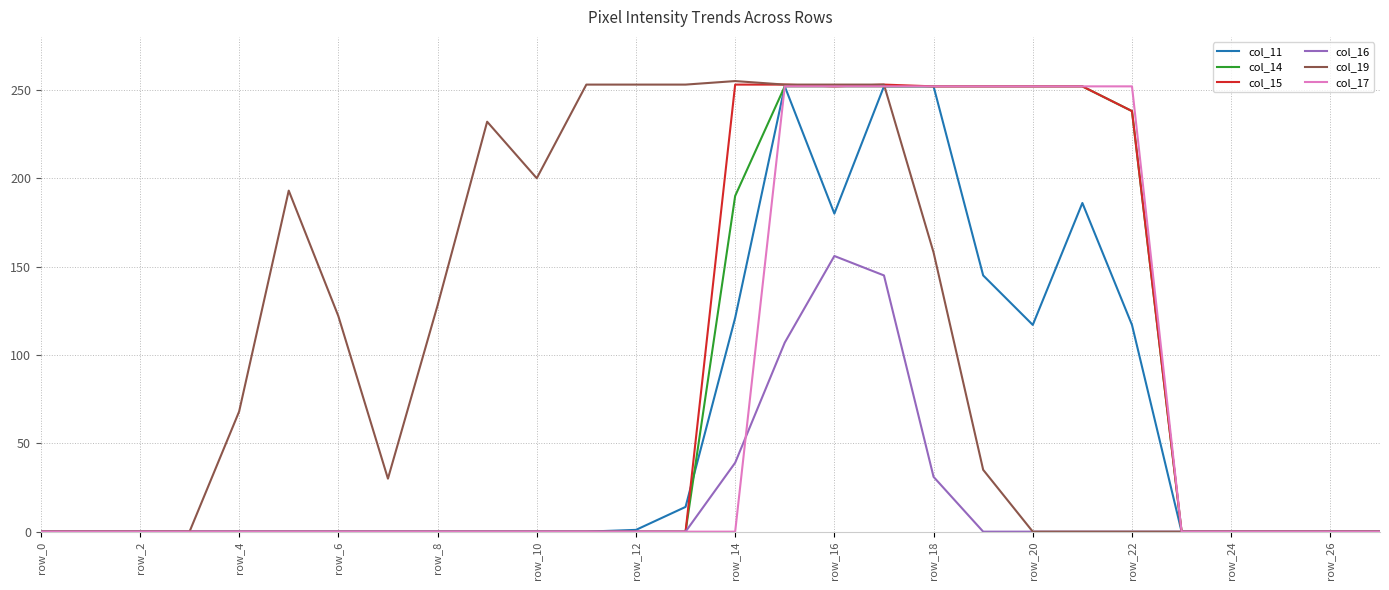

Which series has the largest total across all categories?

col_19